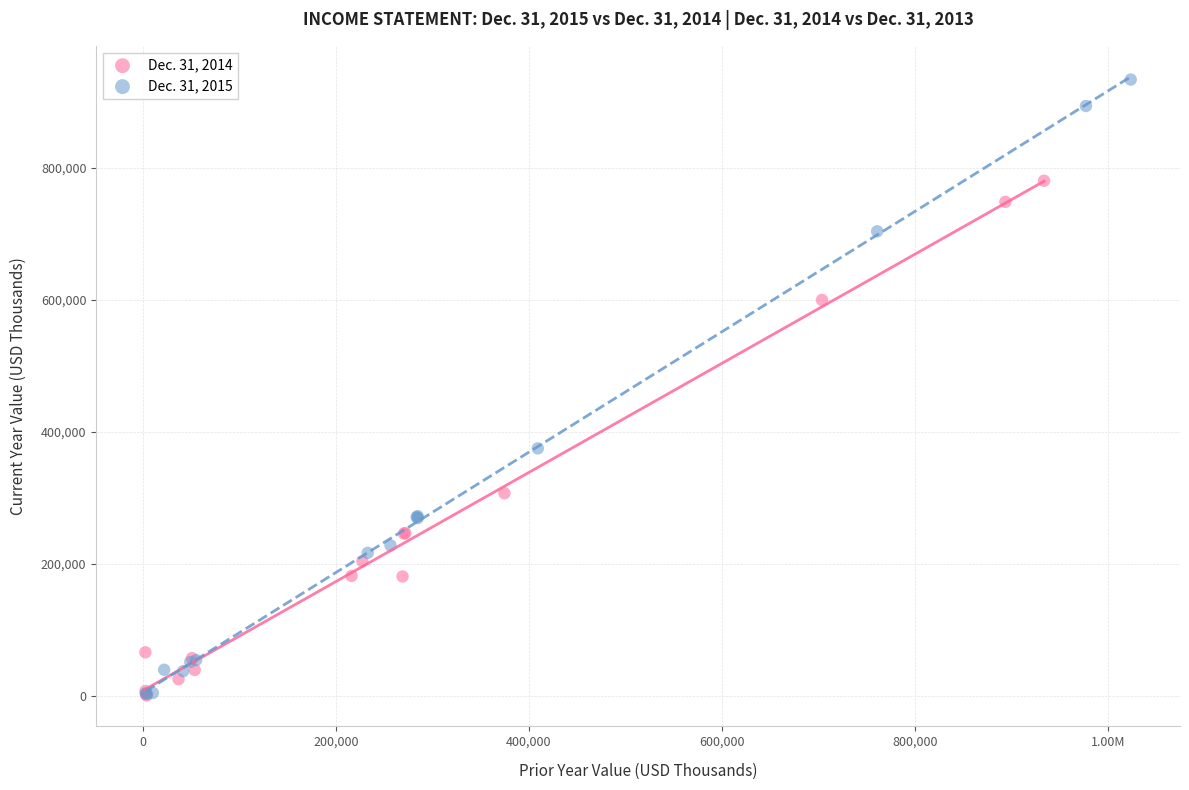

Which series contains the highest Y value?

Dec. 31, 2015